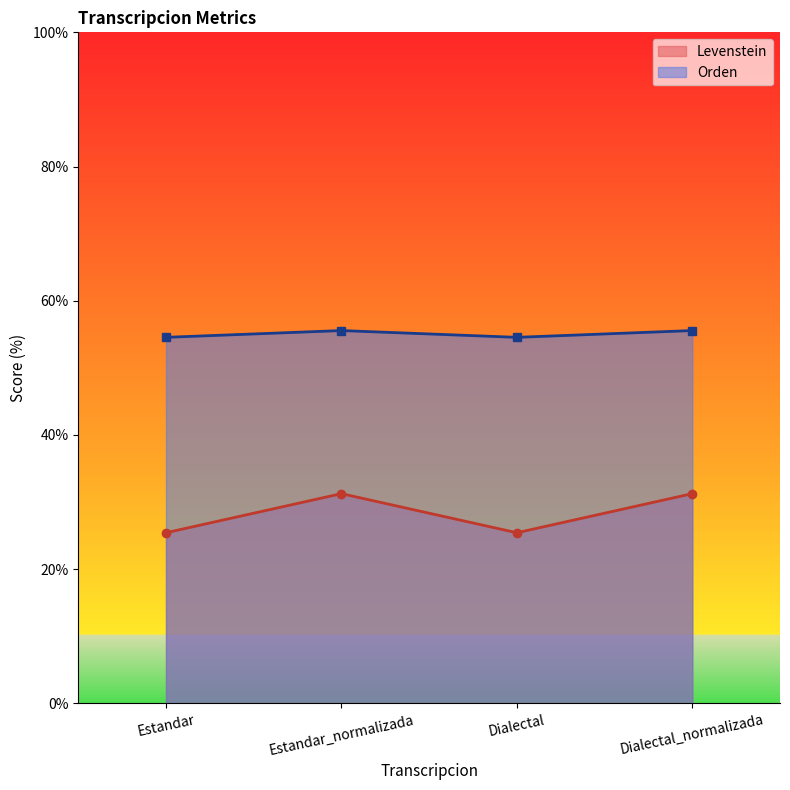

List the labels in order of Orden value, smallest first.

Estandar, Dialectal, Estandar_normalizada, Dialectal_normalizada